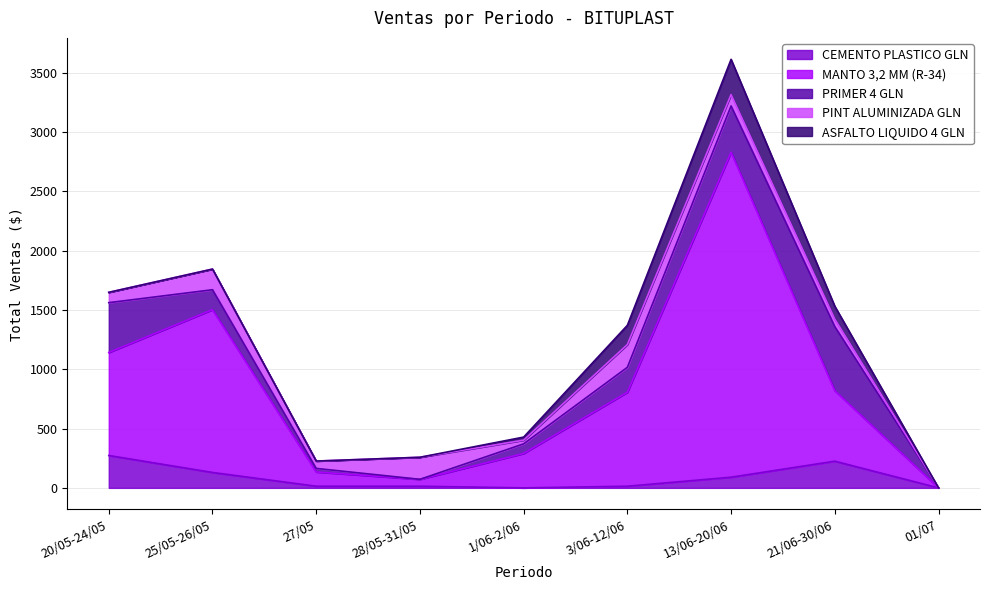

At which label does CEMENTO PLASTICO GLN reach its minimum?

1/06-2/06